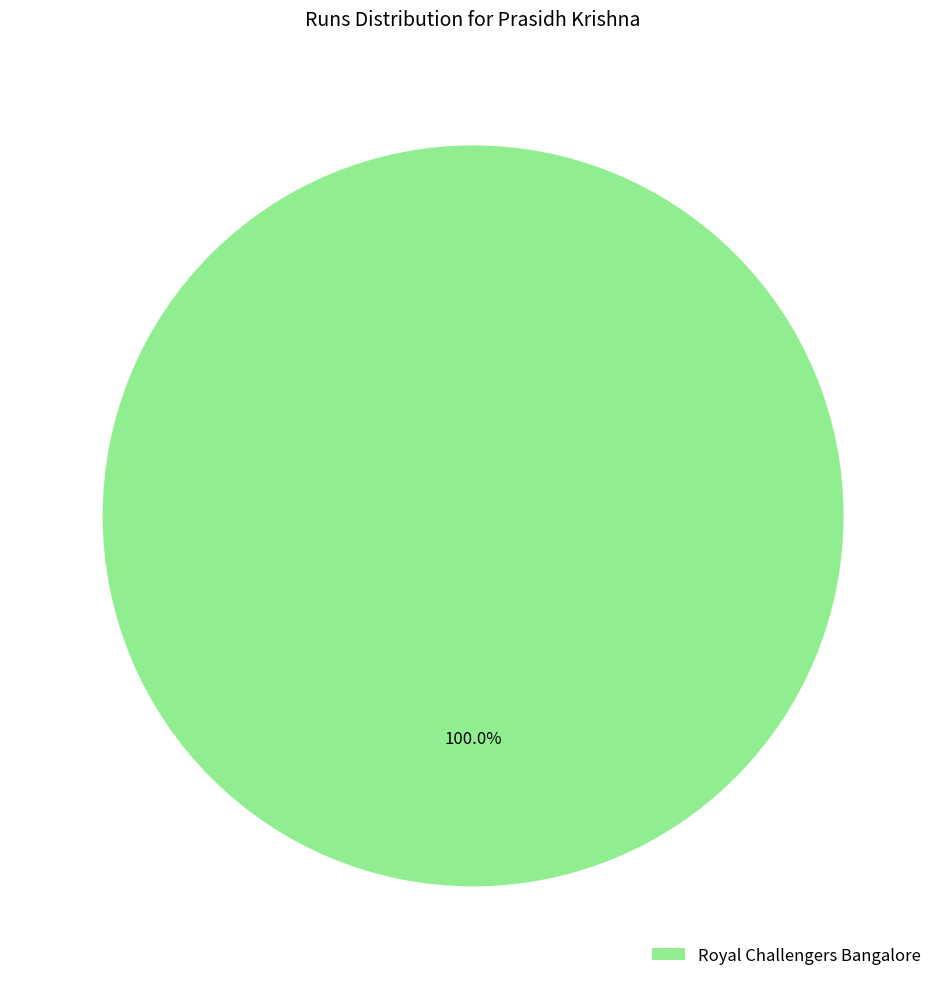

Rank the categories by value from lowest to highest.

Royal Challengers Bangalore